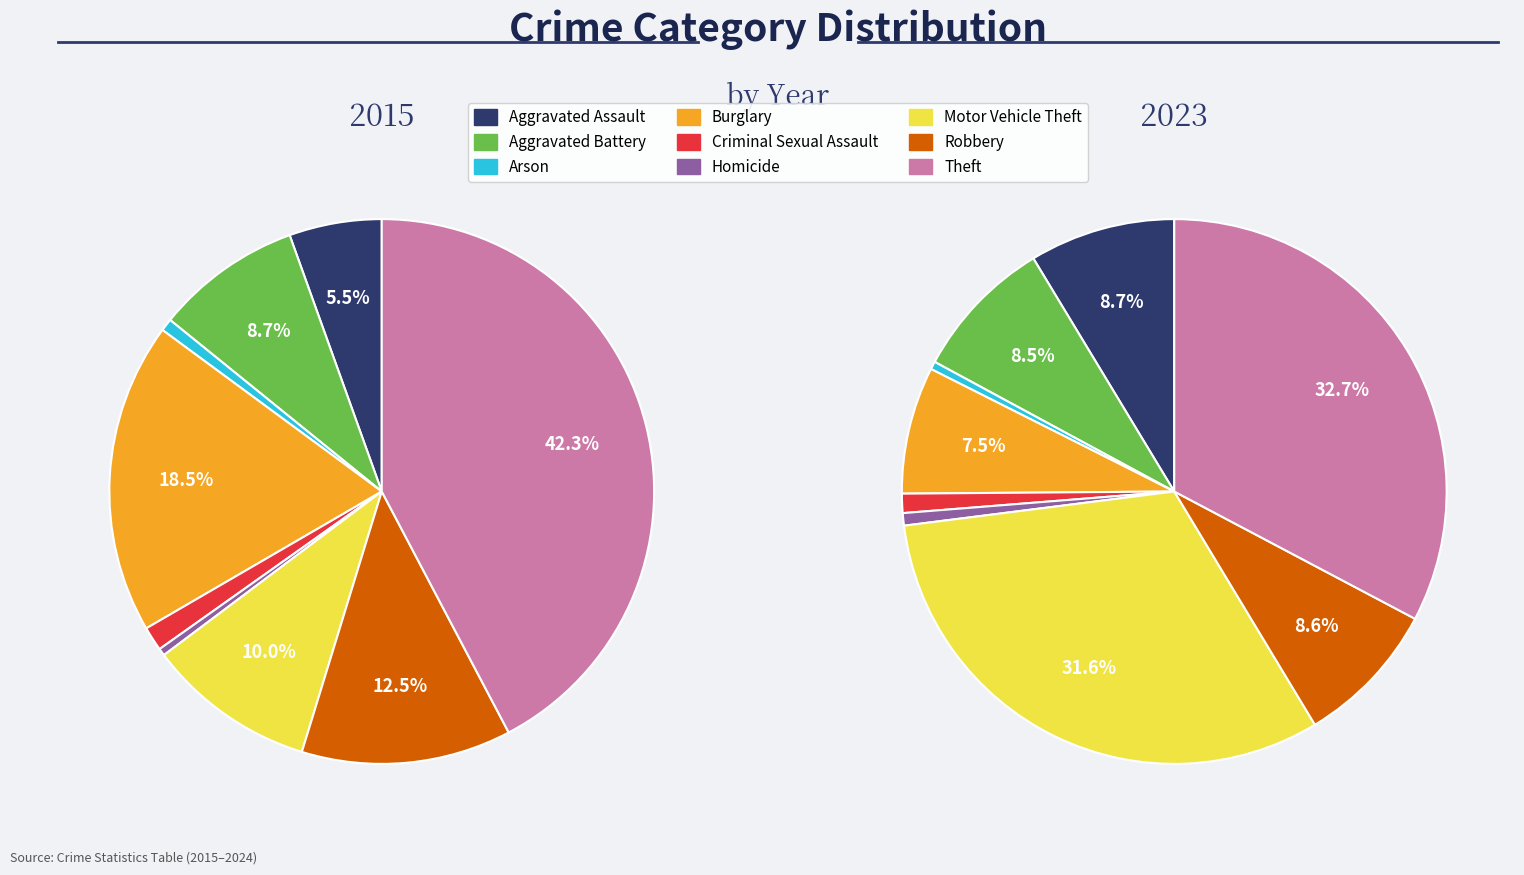

What is the smallest slice in the pie chart?

Homicide